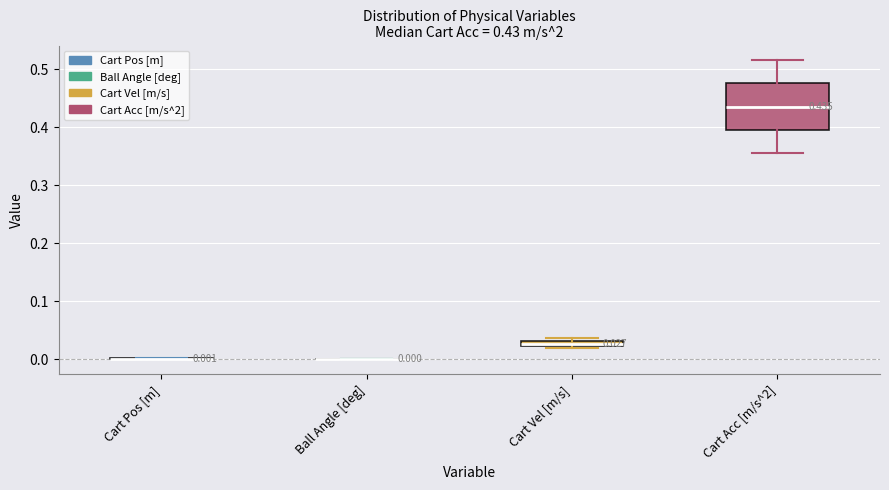

Comparing the boxes themselves (not the whiskers), which one is the tallest?

Cart Acc [m/s^2]